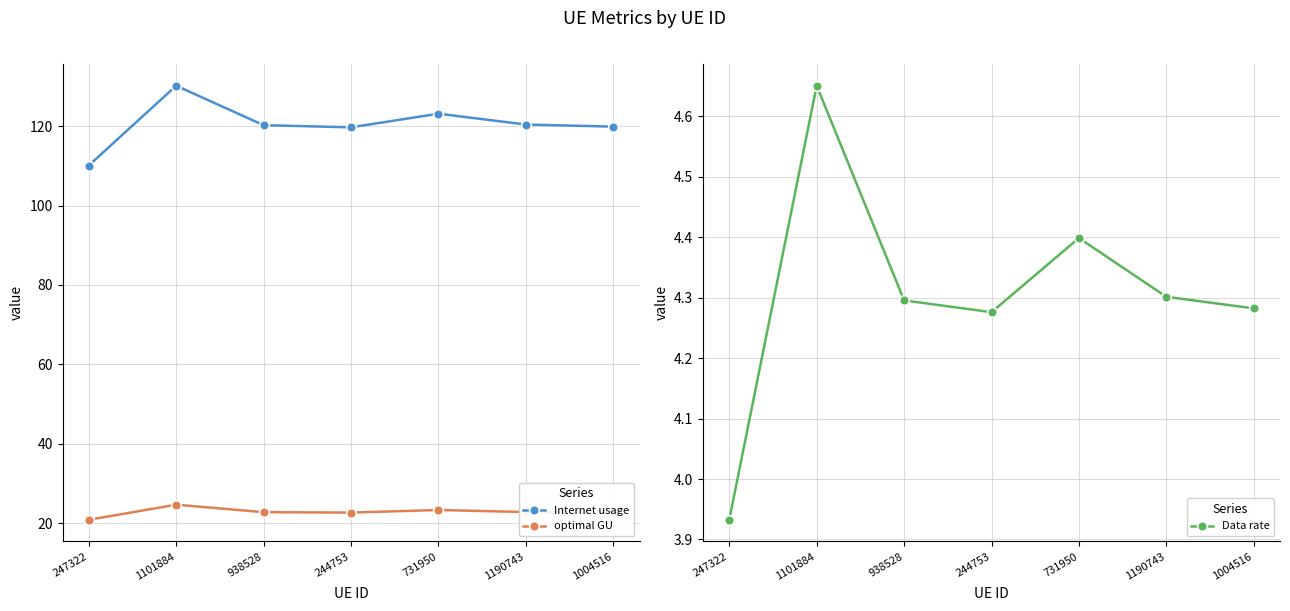

How many values in the Internet usage series exceed 120?

4